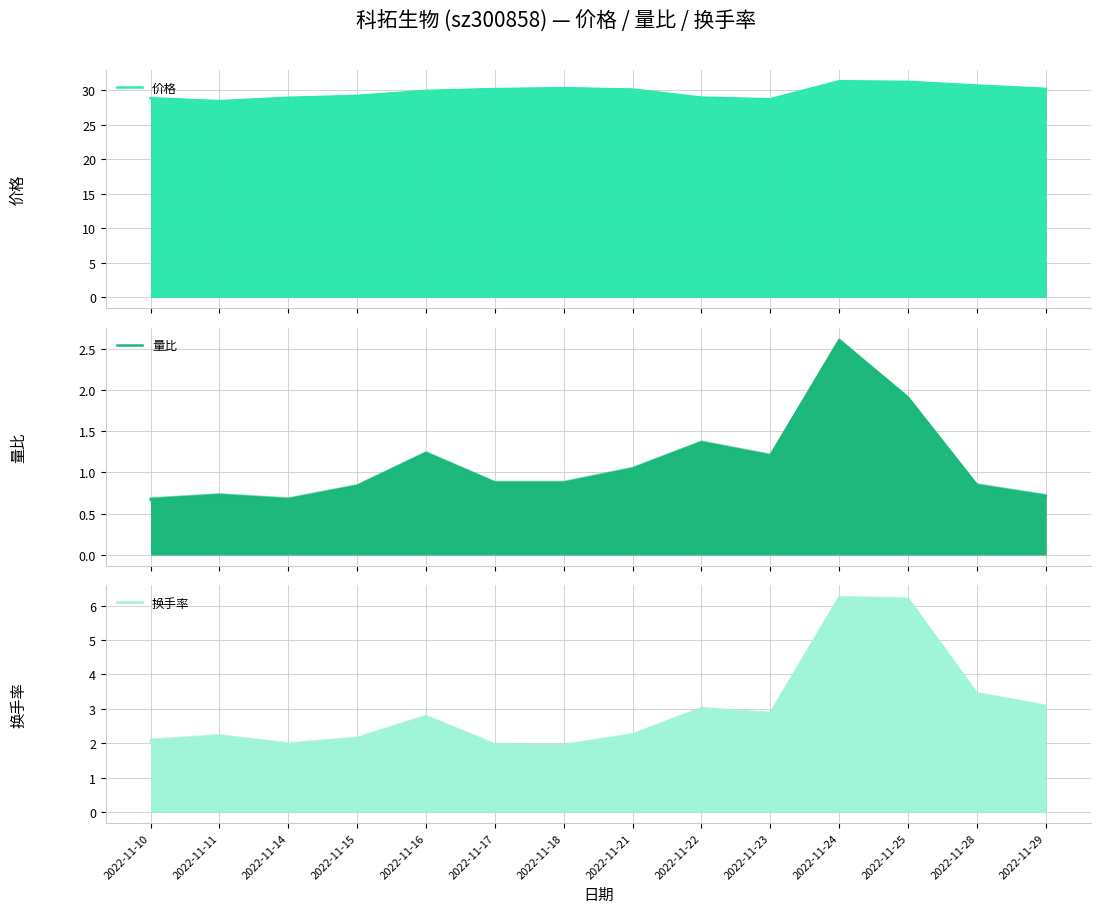

In 量比, how many points are lower than both neighbors (excluding endpoints)?

2